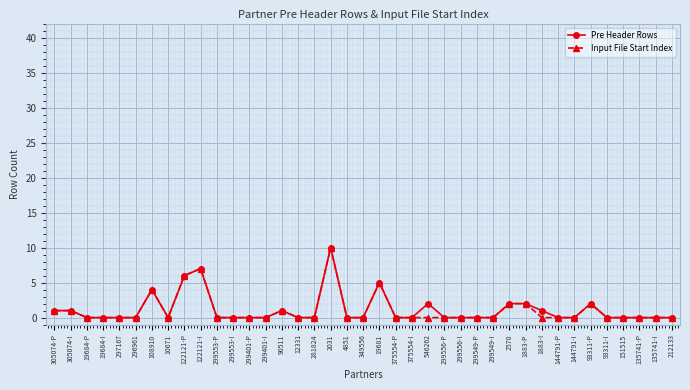

What is the label of the 2nd point from the left?

305074-I